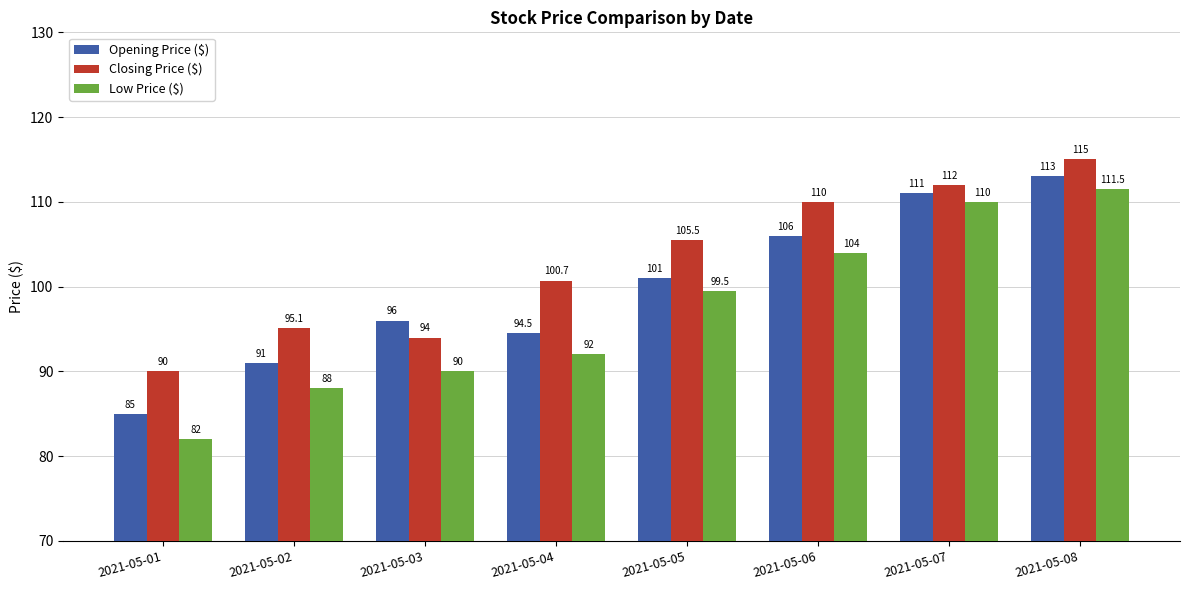

Which category has the lowest value across all series?

2021-05-01